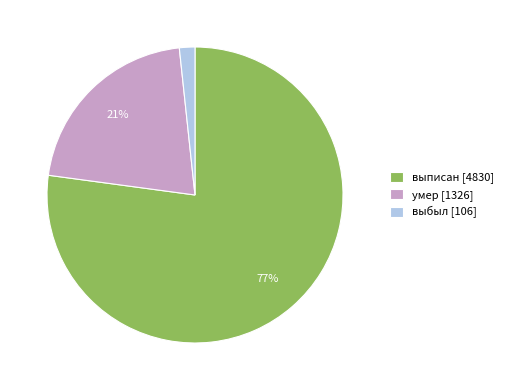

True or false: выписан accounts for 77% of the total.

True